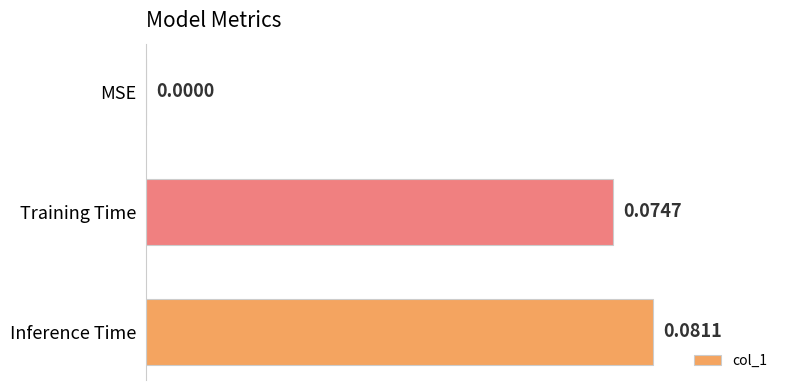

What is the change in value from MSE to Training Time?

+0.1